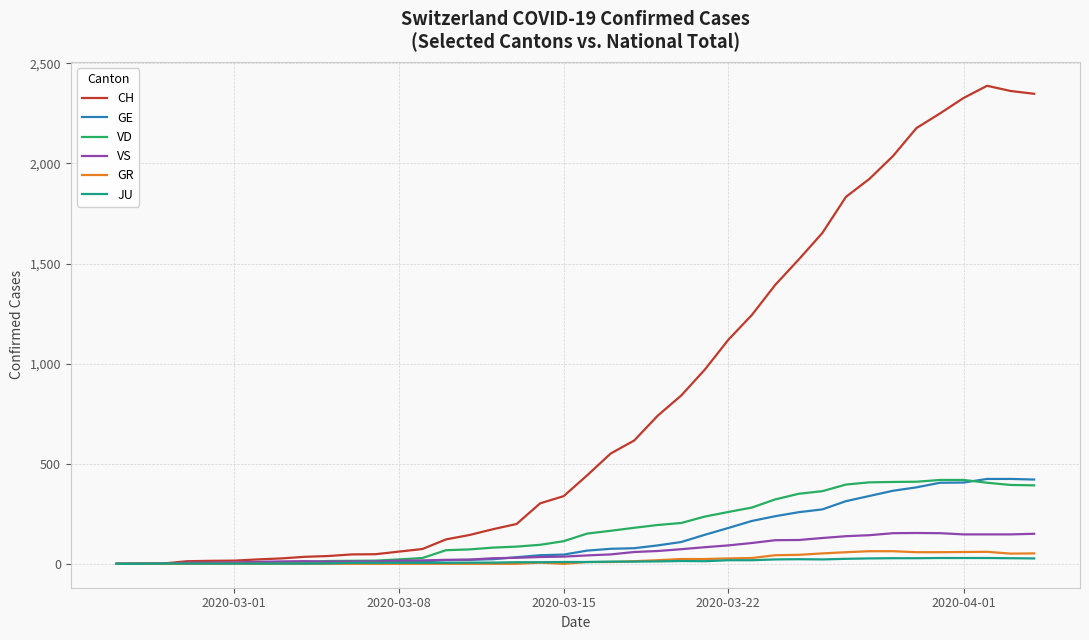

Which series has the largest range (max minus min)?

CH